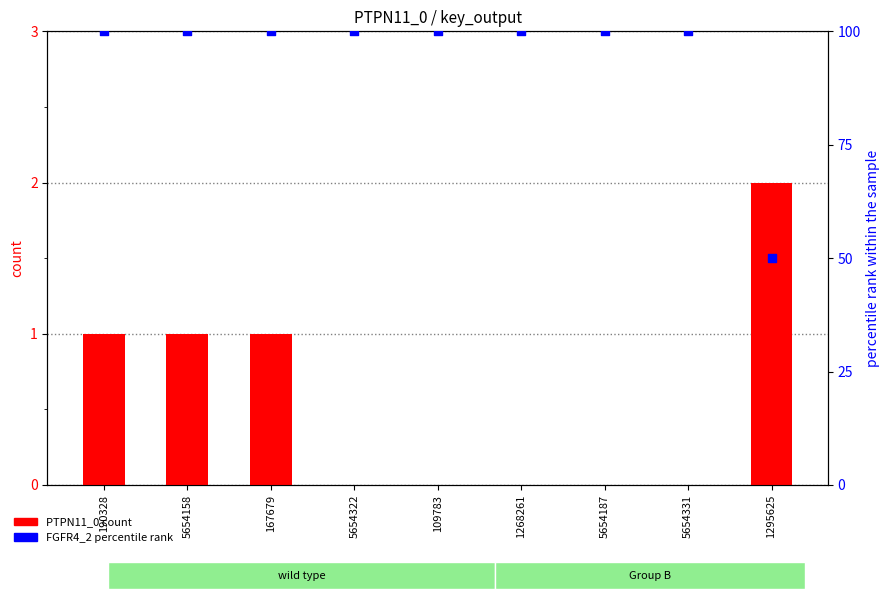

Is the value of PTPN11_0 count at 5654331 greater than the value of FGFR4_2 percentile rank at 5654322?

No